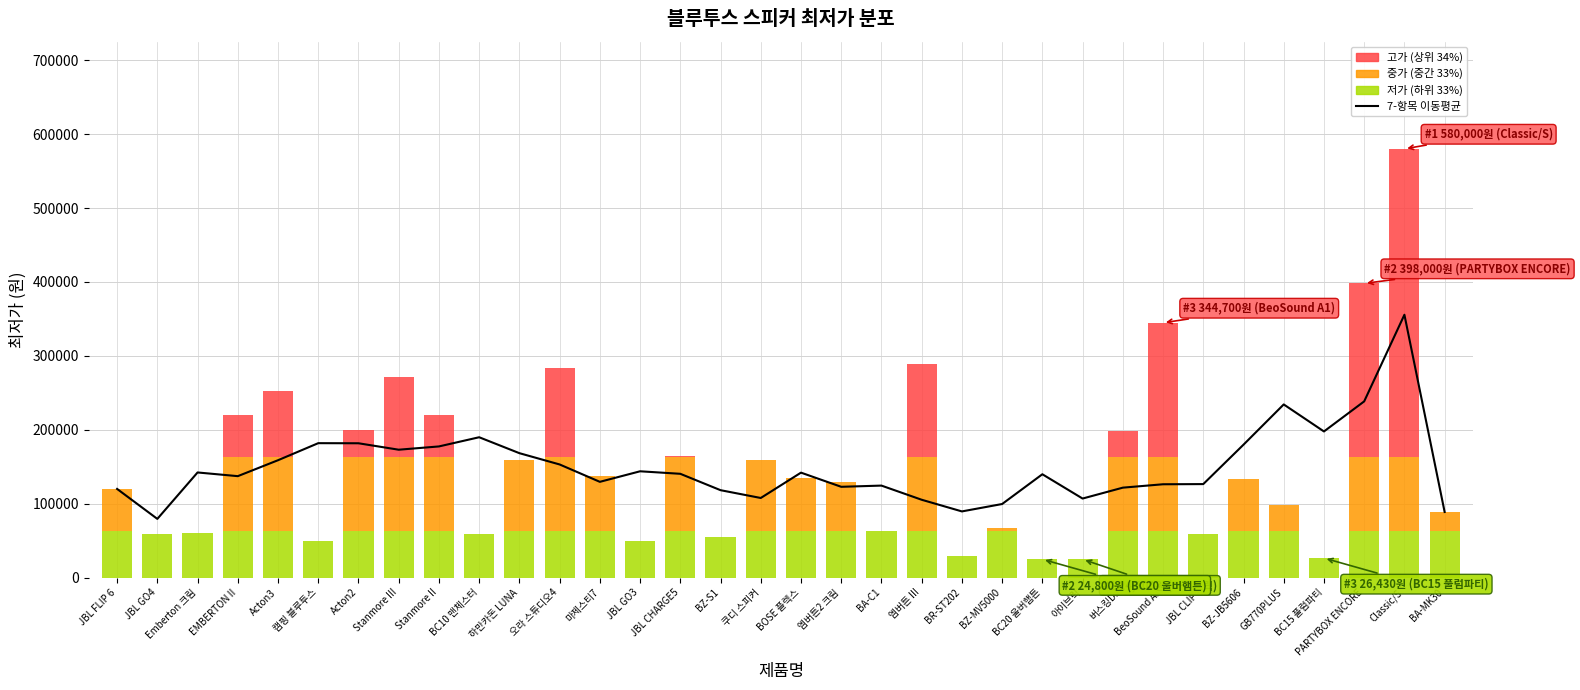

True or false: the data shows 143850.0 at JBL GO3.

True